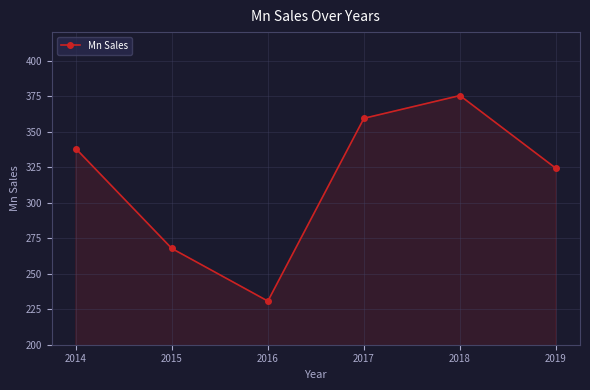

Between 2016 and 2015, which is larger?

2015